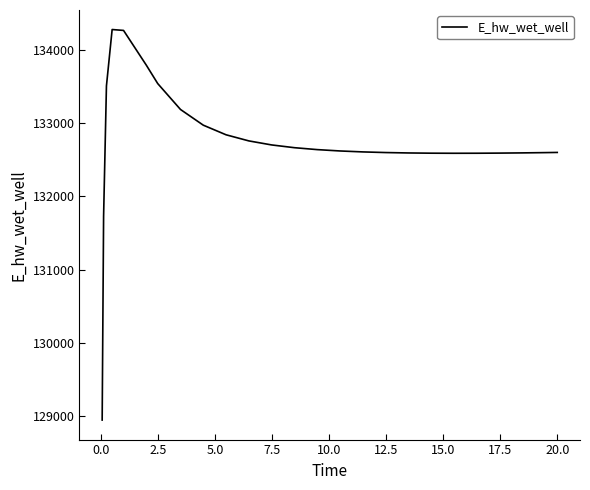

What is the maximum value shown in the chart?

134283.2